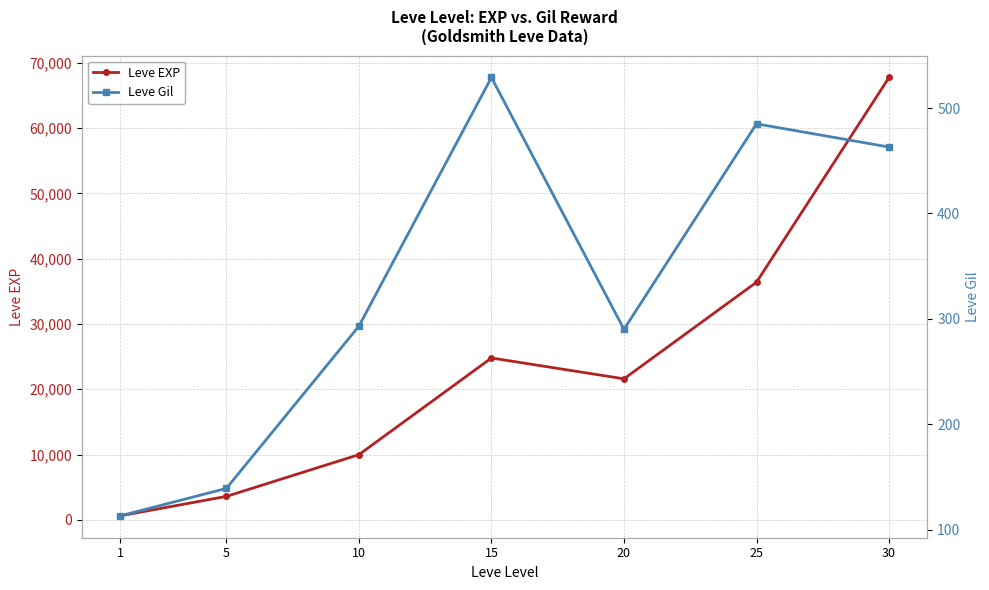

What is the average value of the Leve Gil series?

330